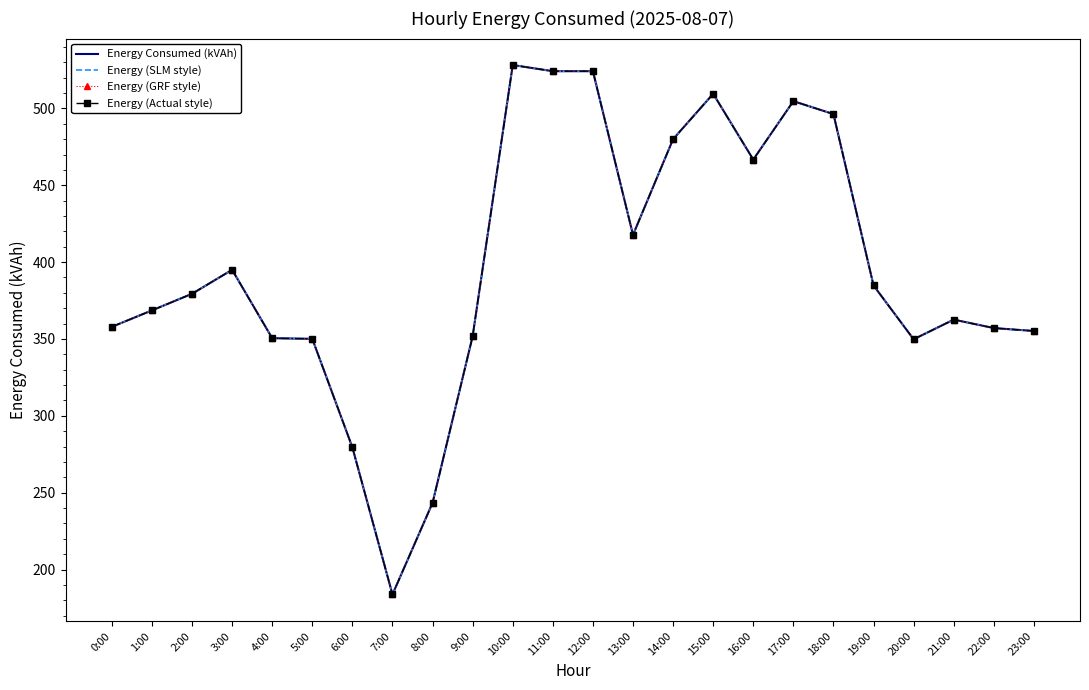

Which series has the largest total across all categories?

Energy Consumed (kVAh)